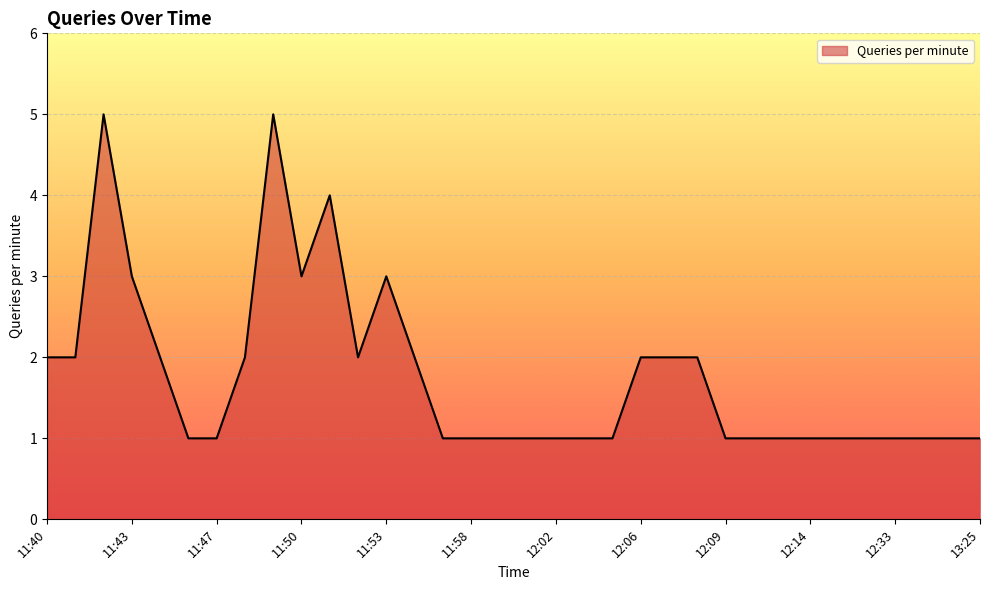

What is the maximum value shown in the chart?

5